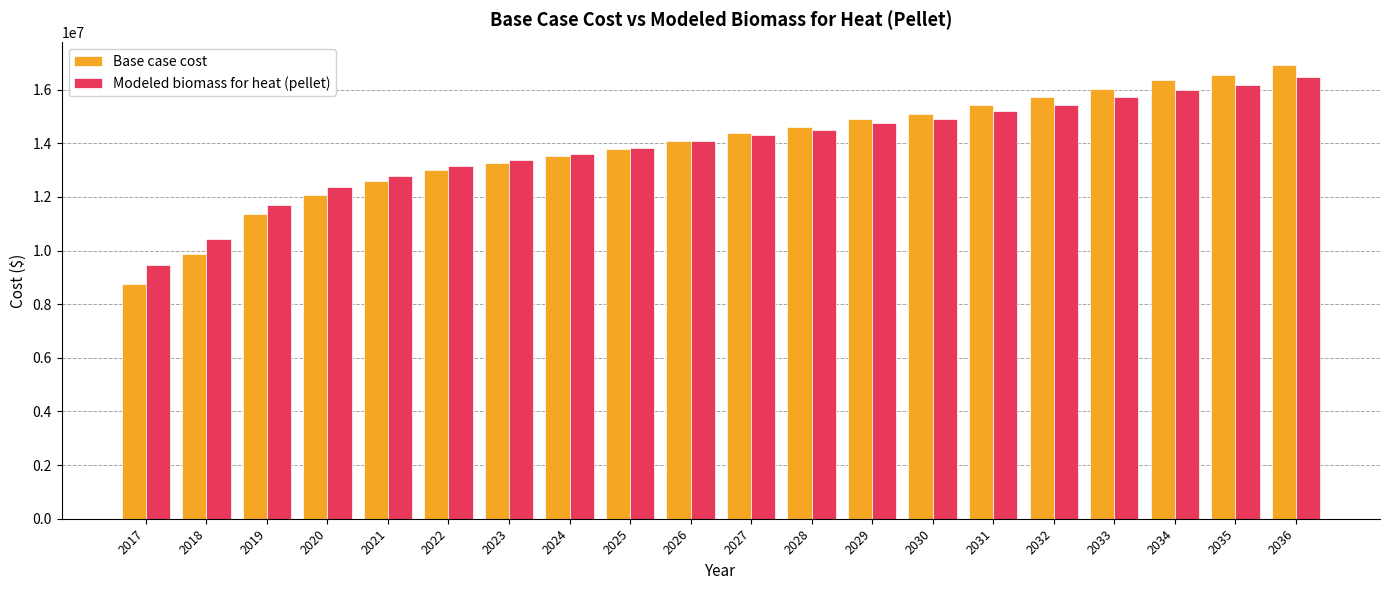

Is the value of Base case cost at 2025 greater than the value of Modeled biomass for heat (pellet) at 2021?

Yes